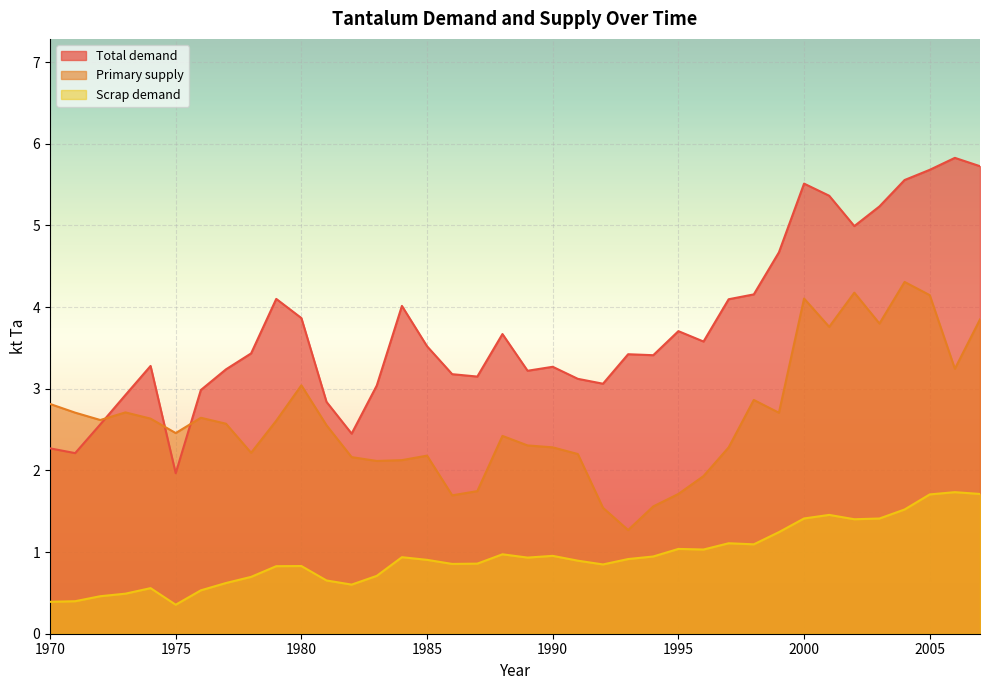

Between 1983 and 1982, which is larger?

1983